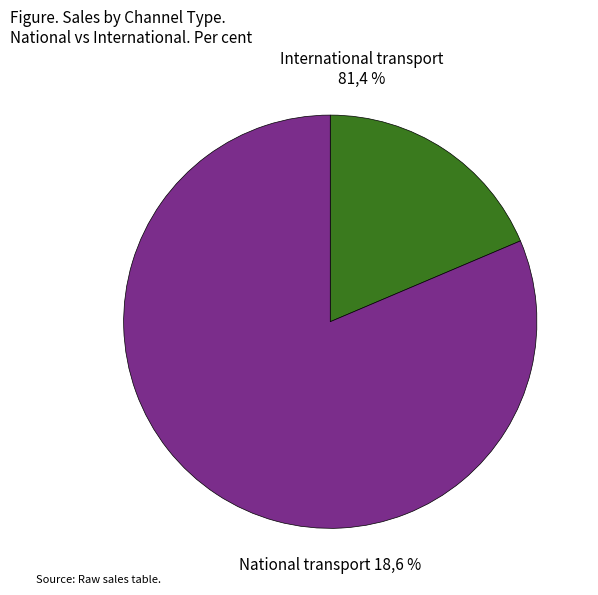

Count the number of slices in the pie.

5